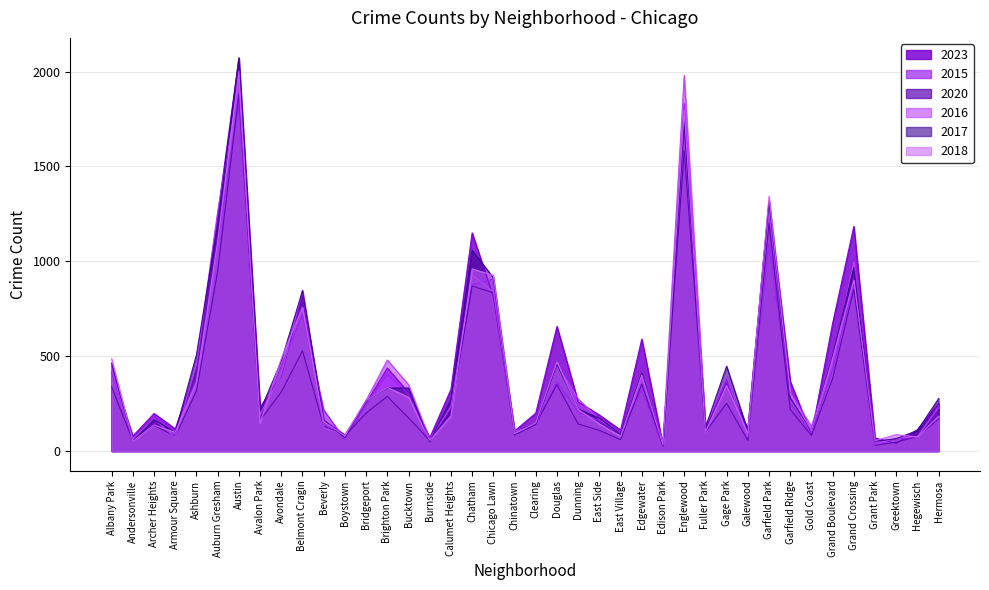

True or false: 2023 has a value of 223 at Grand Boulevard.

False